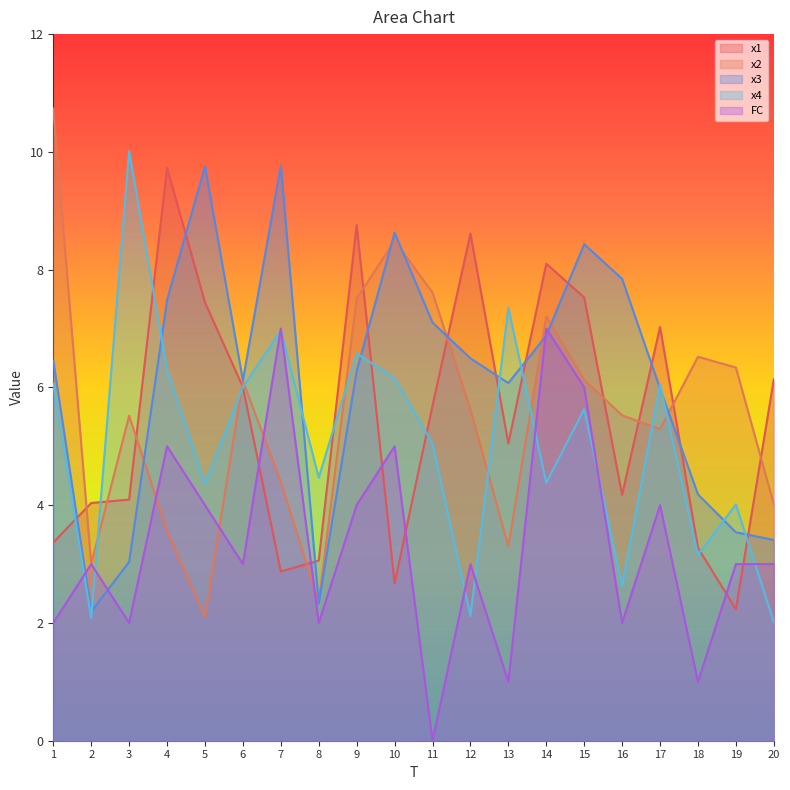

Where do x3 and x4 first cross each other?

2 and 3